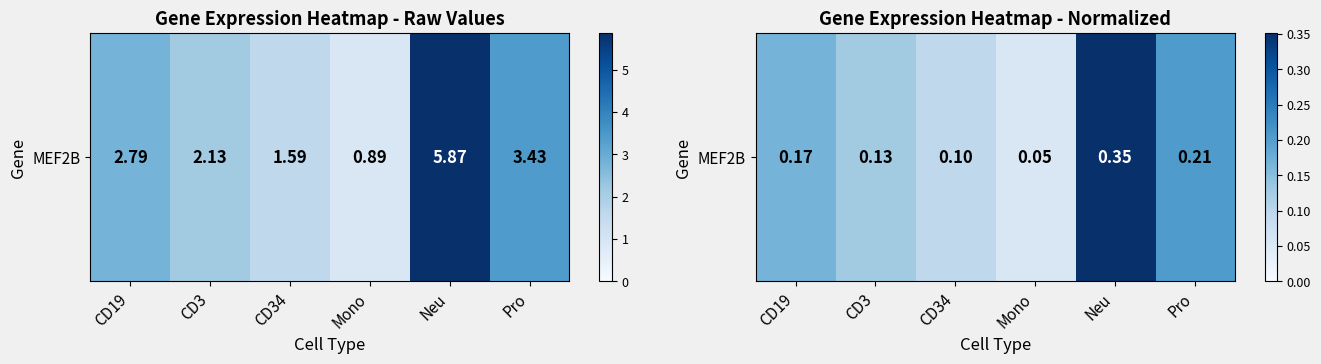

Reading left to right, transcribe all the data shown in this chart.

CD19=0.2	CD3=0.1	CD34=0.1	Mono=0.1	Neu=0.4	Pro=0.2